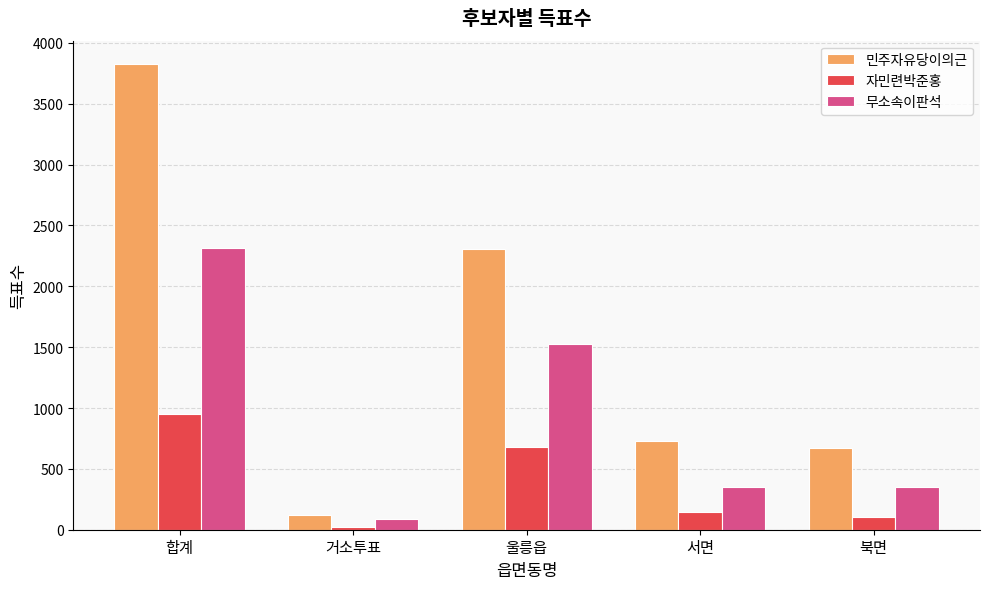

What value does the 민주자유당이의근 series have at 북면, to the nearest 50?

650